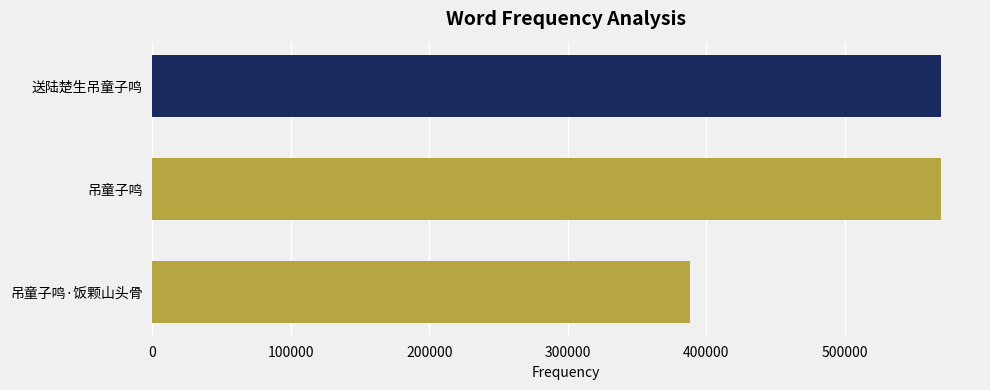

What is the difference between the second highest and minimum values?

180735